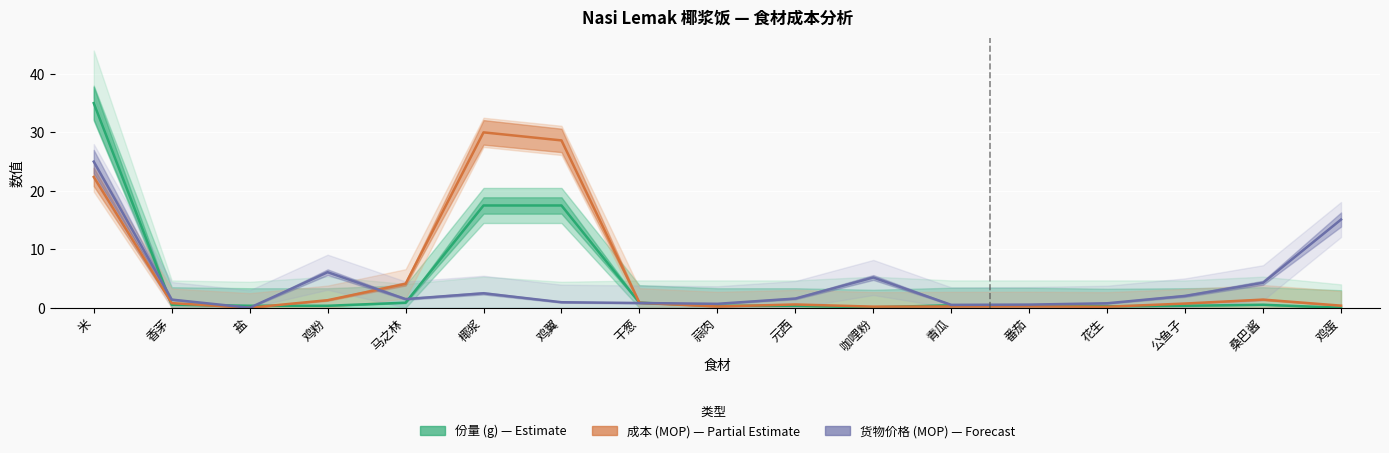

What position from the left is 公鱼子?

15